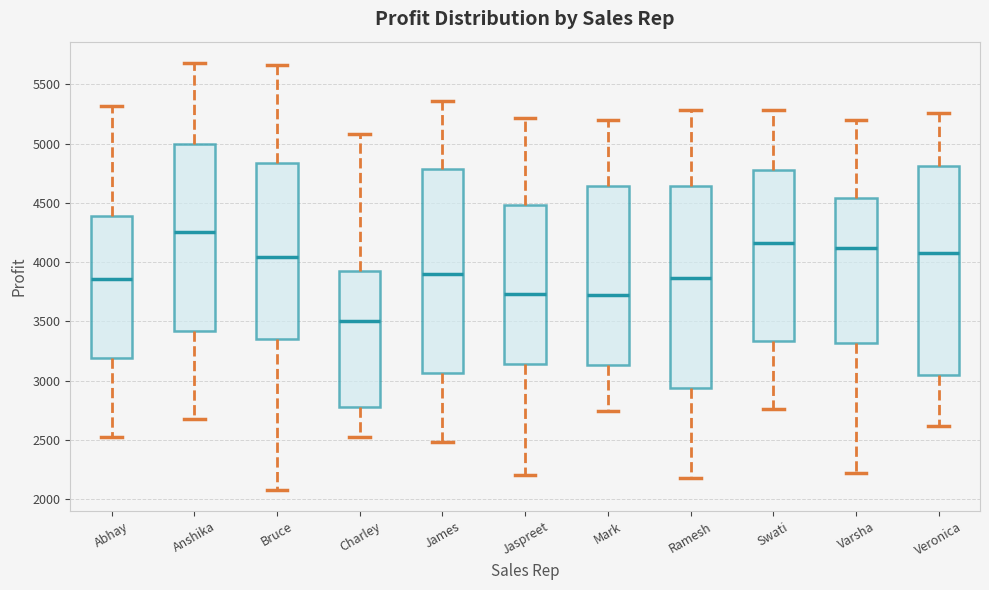

Where does the median line of the box for Veronica sit on the y-axis? The values are not printed on the chart, so give them approximately, as read against the axis.

4100